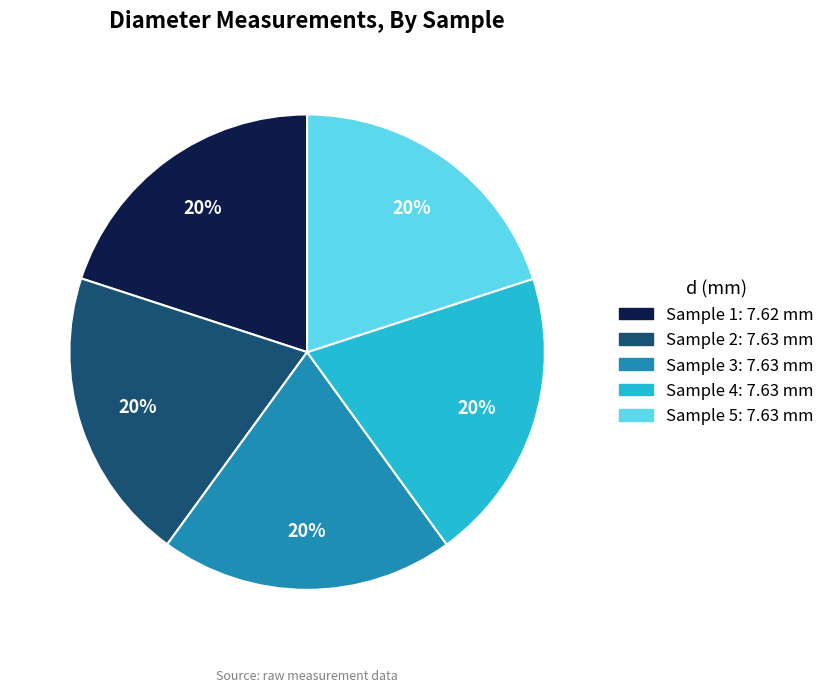

To the nearest percent, what is the average slice percentage?

20%